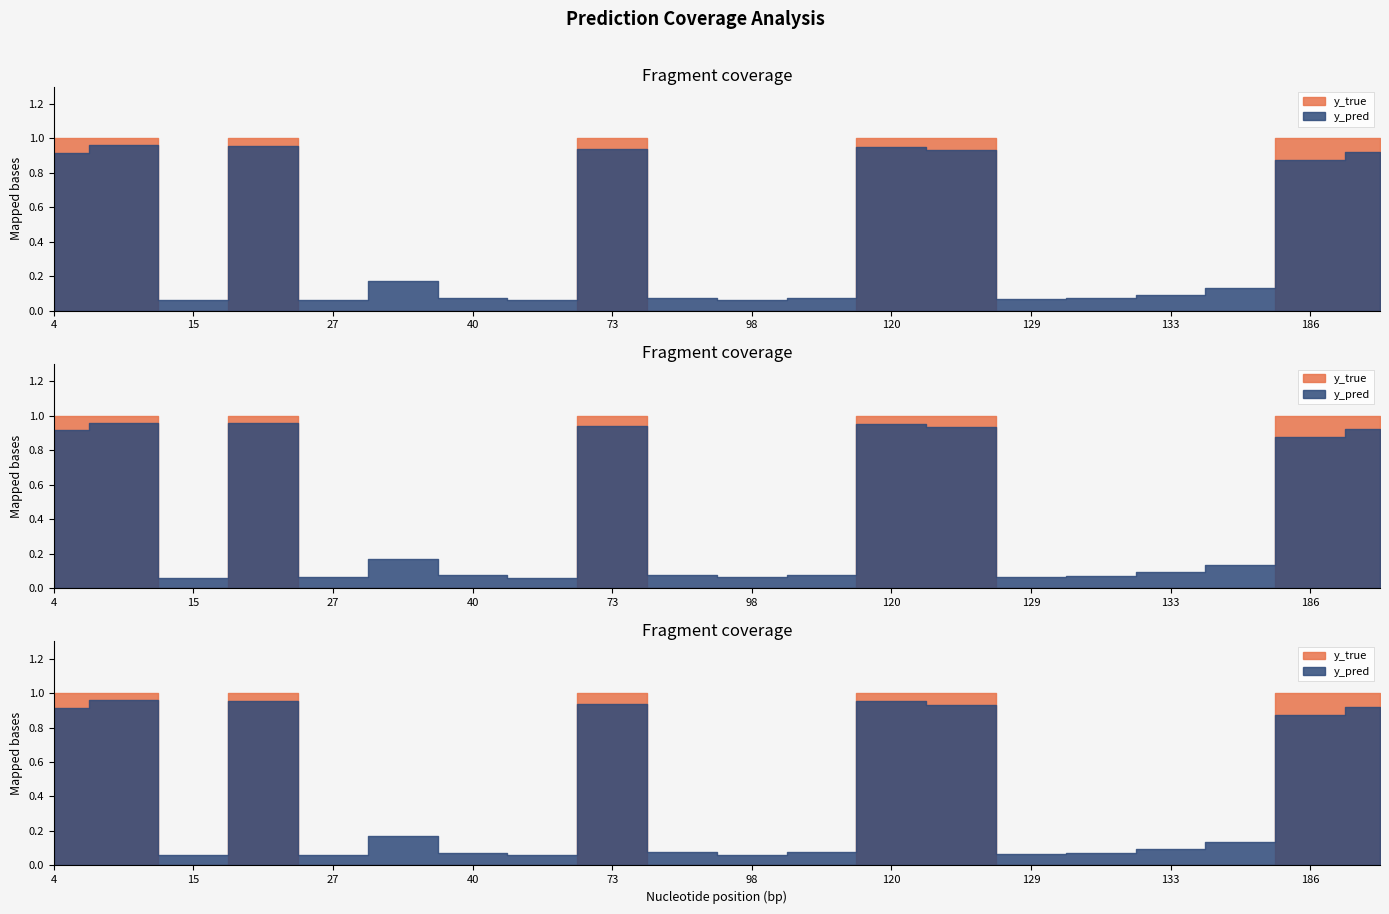

Which category has the highest value in the y_pred series?

14